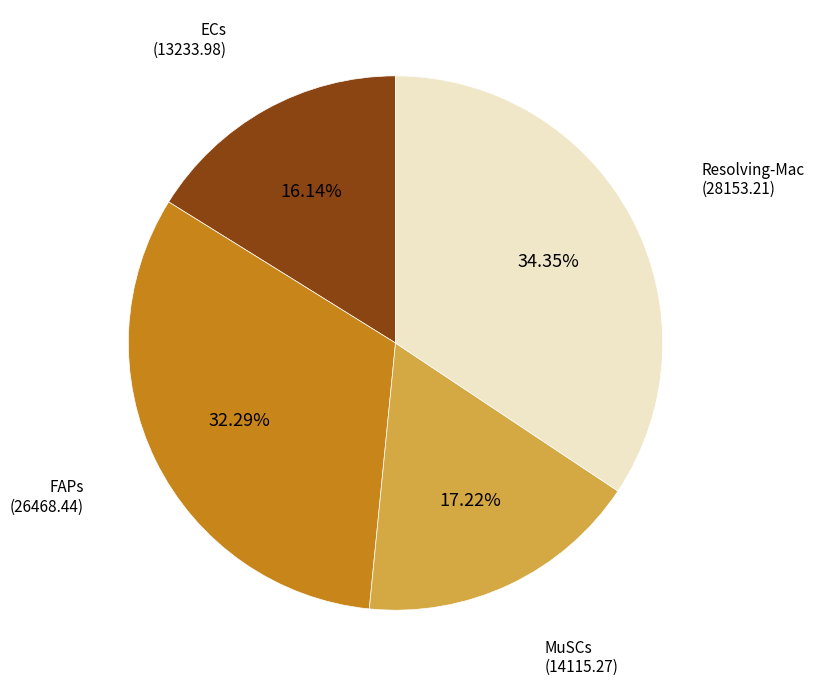

Is there a majority slice in this chart?

No